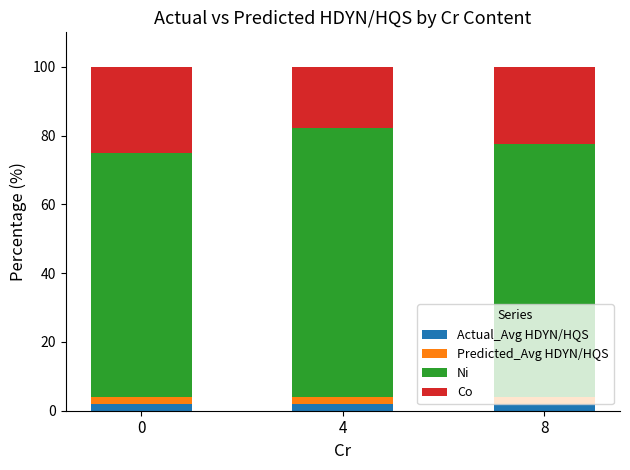

How many distinct data groups are displayed?

4